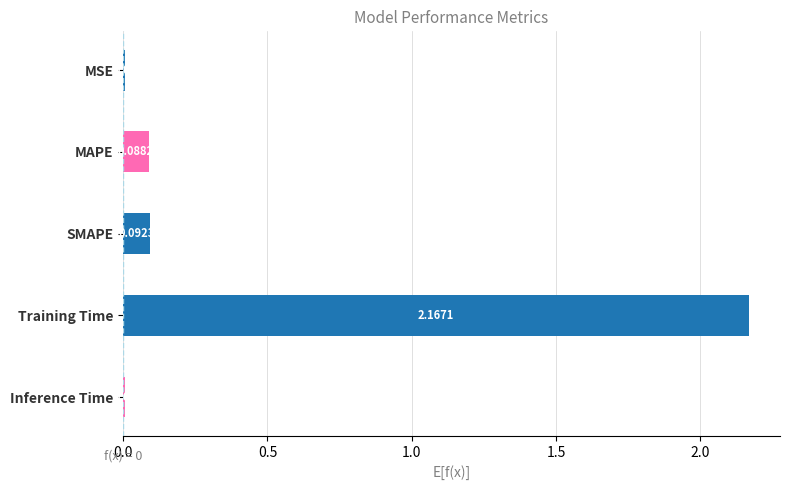

At which category does the chart reach its peak across all series?

Training Time